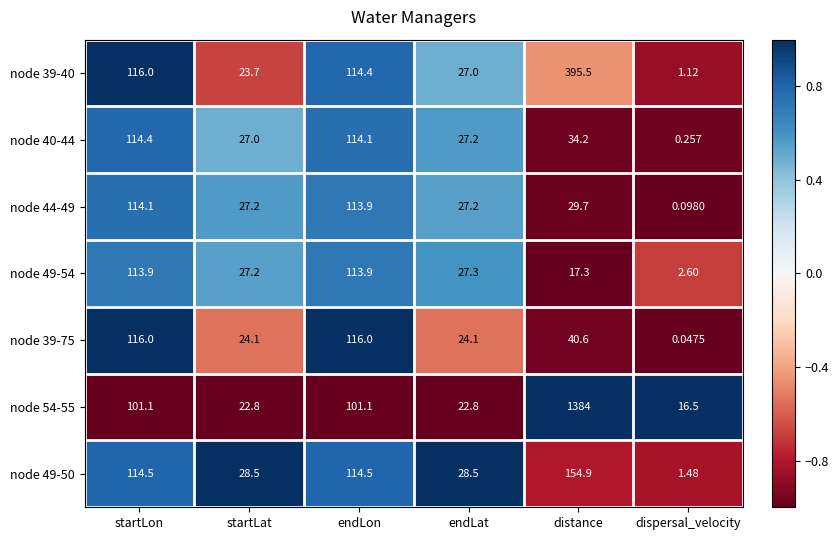

Where is node 44-49 nearest to the value 57?

distance